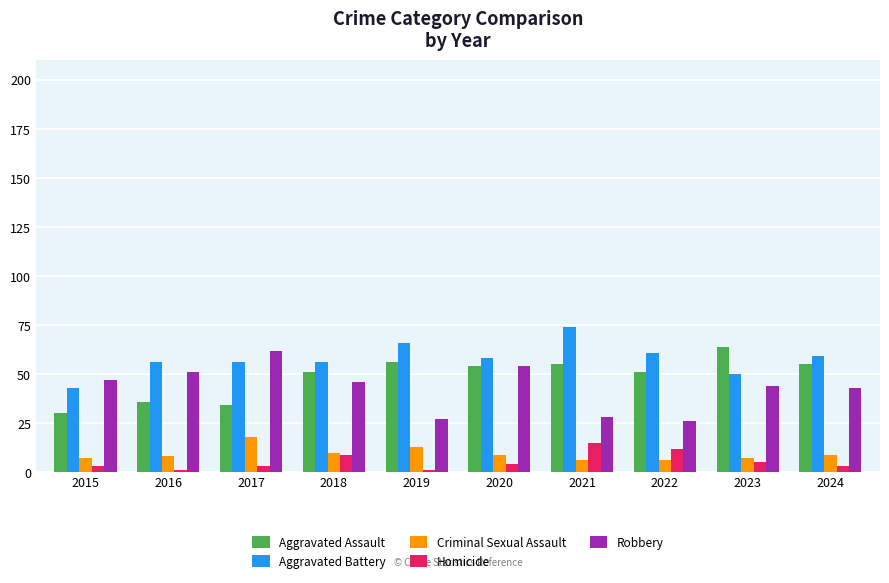

Reading left to right, what are all the values shown in this chart?

Aggravated Assault: 30	36	34	51	56	54	55	51	64	55
Aggravated Battery: 43	56	56	56	66	58	74	61	50	59
Criminal Sexual Assault: 7	8	18	10	13	9	6	6	7	9
Homicide: 3	1	3	9	1	4	15	12	5	3
Robbery: 47	51	62	46	27	54	28	26	44	43